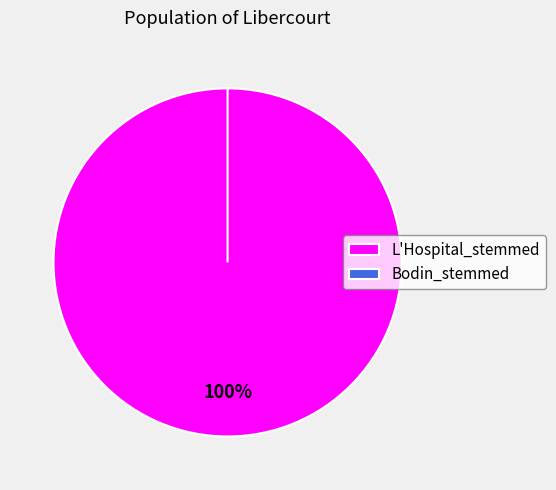

Is there any slice that represents more than half of the pie?

Yes